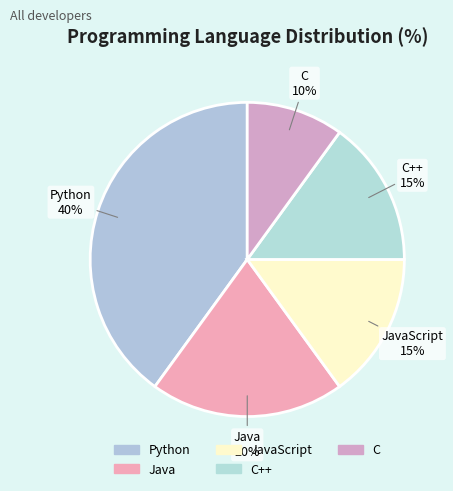

Count the number of slices in the pie.

5